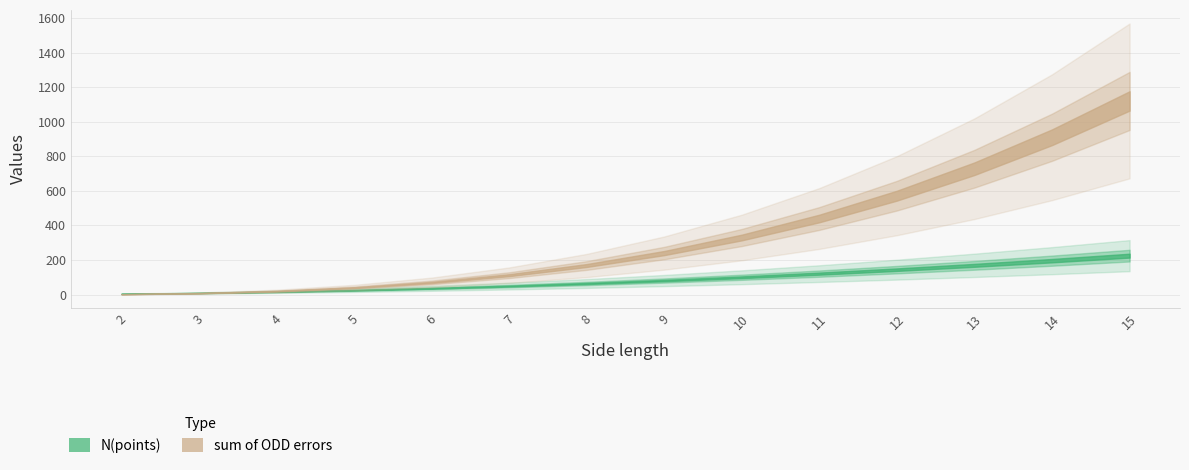

What is the sum of all N(points) values?

1239